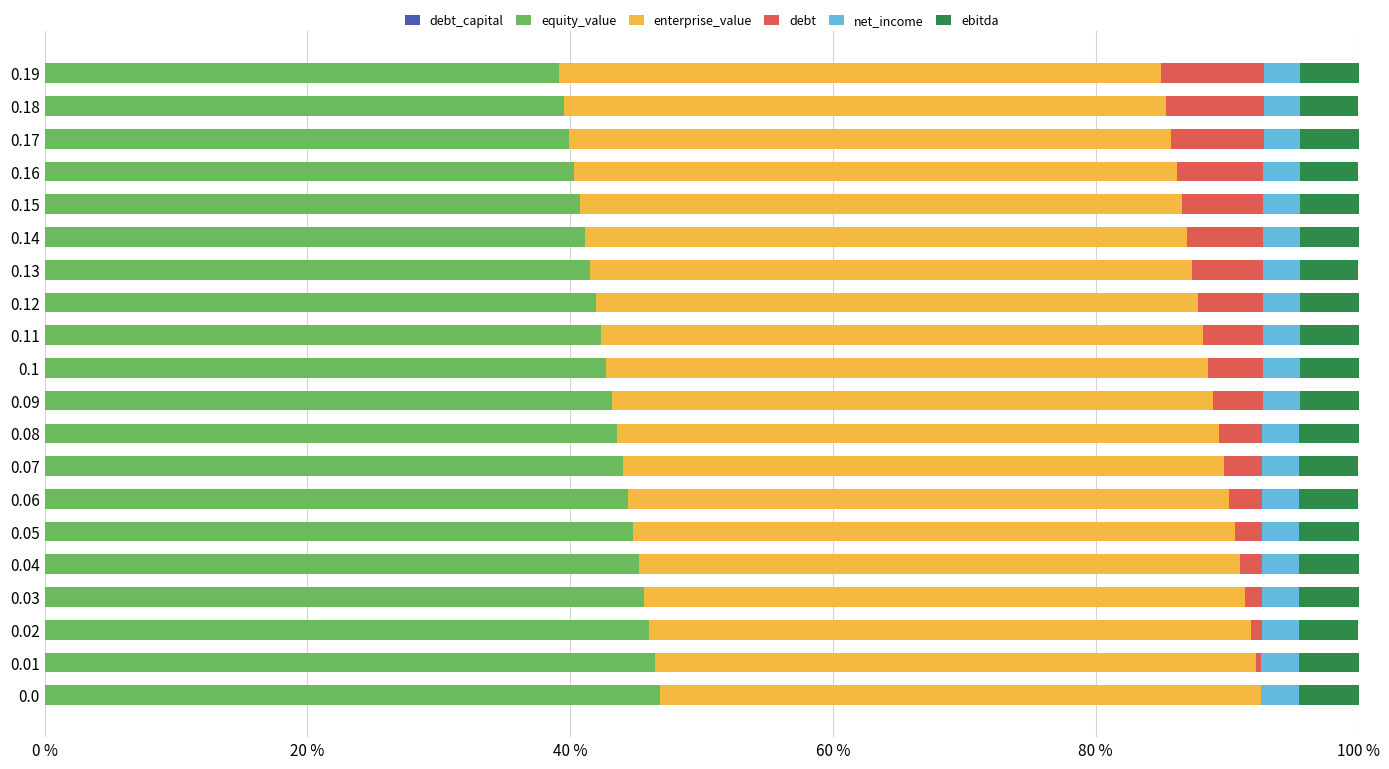

Count the number of data series in this chart.

6